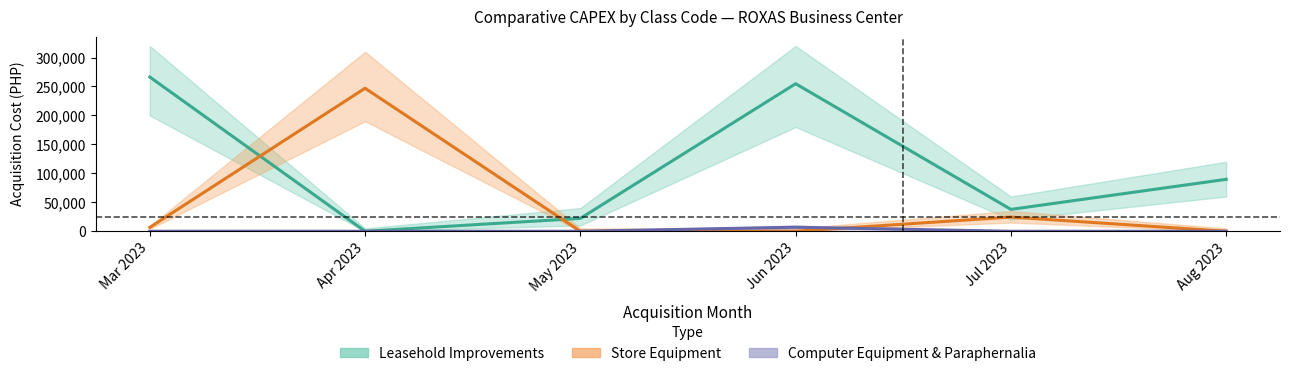

Rank the series by their maximum value, from highest to lowest.

Leasehold Improvements, Store Equipment, Computer Equipment & Paraphernalia